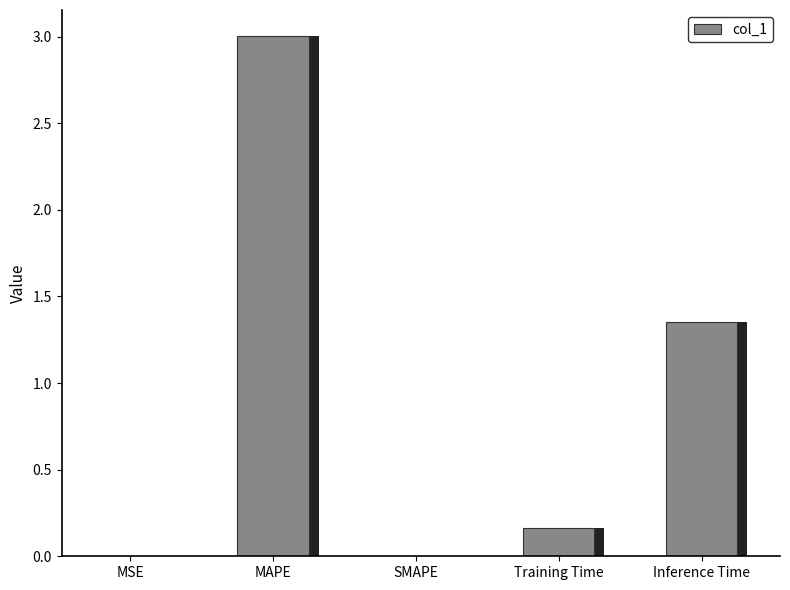

Reading left to right, extract all data points from this chart.

0.0	3.0	0.0	0.2	1.4